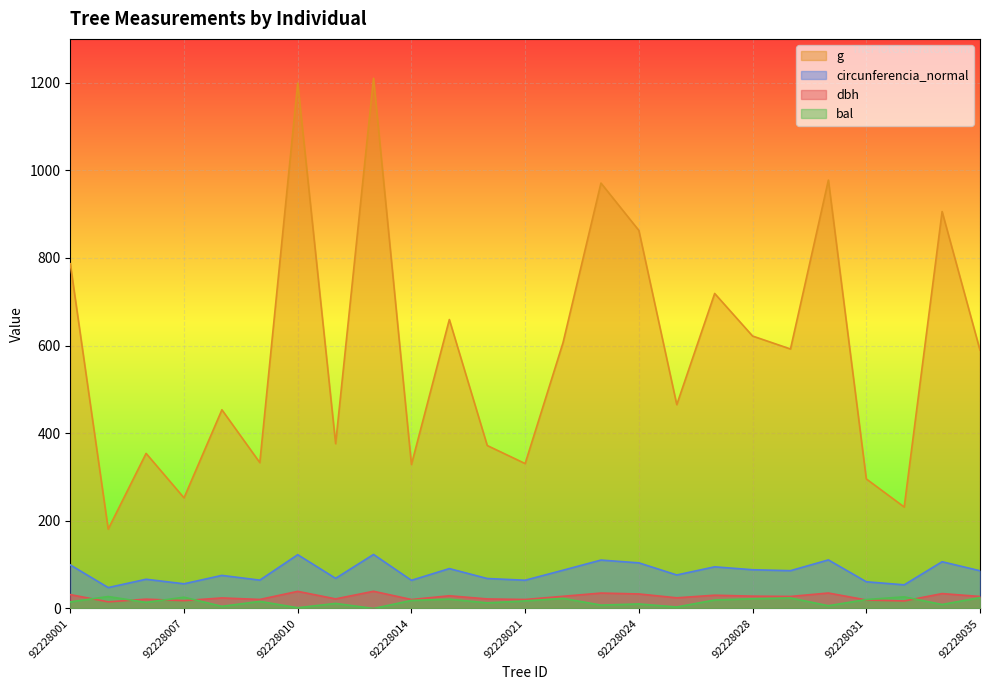

What is the value of the circunferencia_normal point at the 20th from the left?

86.3